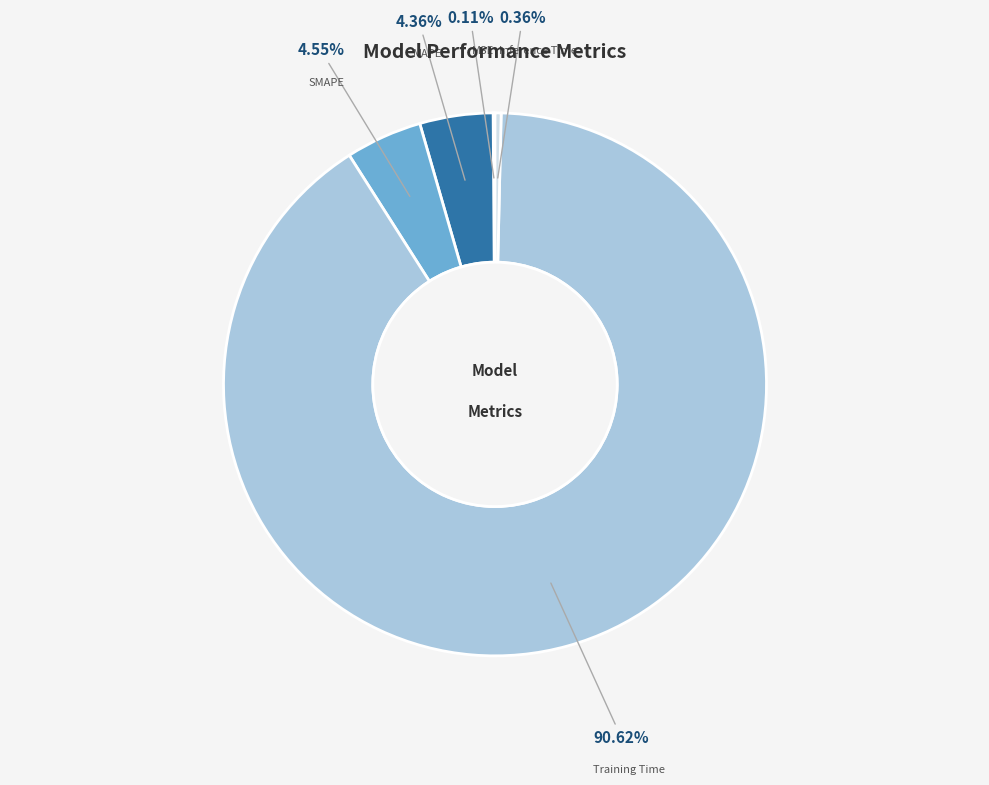

Is there any slice that represents more than half of the pie?

Yes